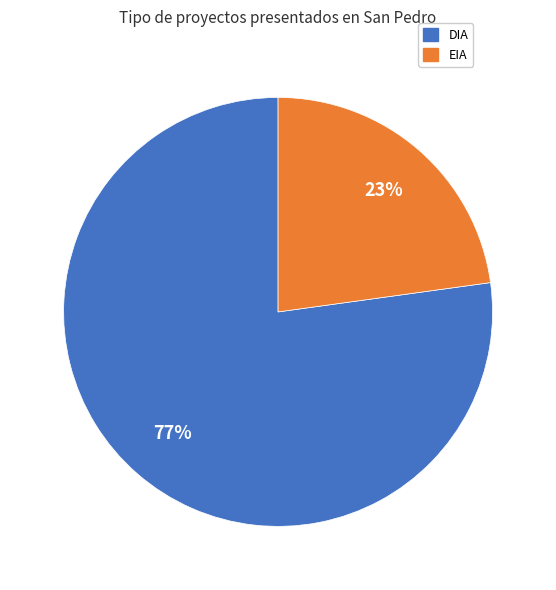

To the nearest percent, what is the average slice percentage?

50%